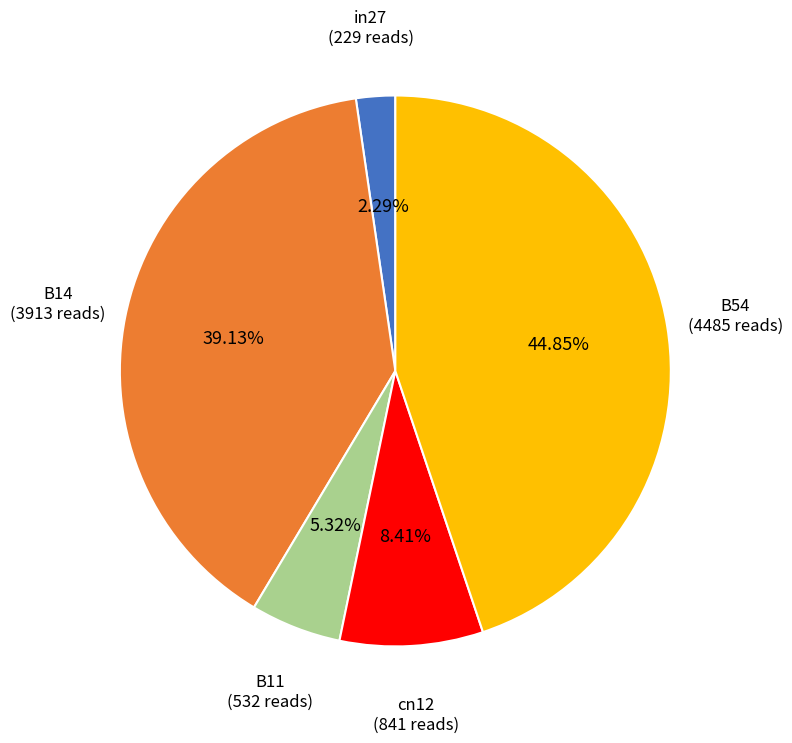

To the nearest percent, what is the difference between the largest and smallest slice percentages?

43%